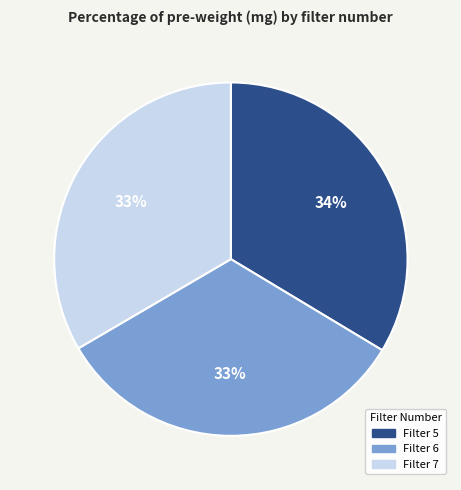

Does any single category account for the majority?

No